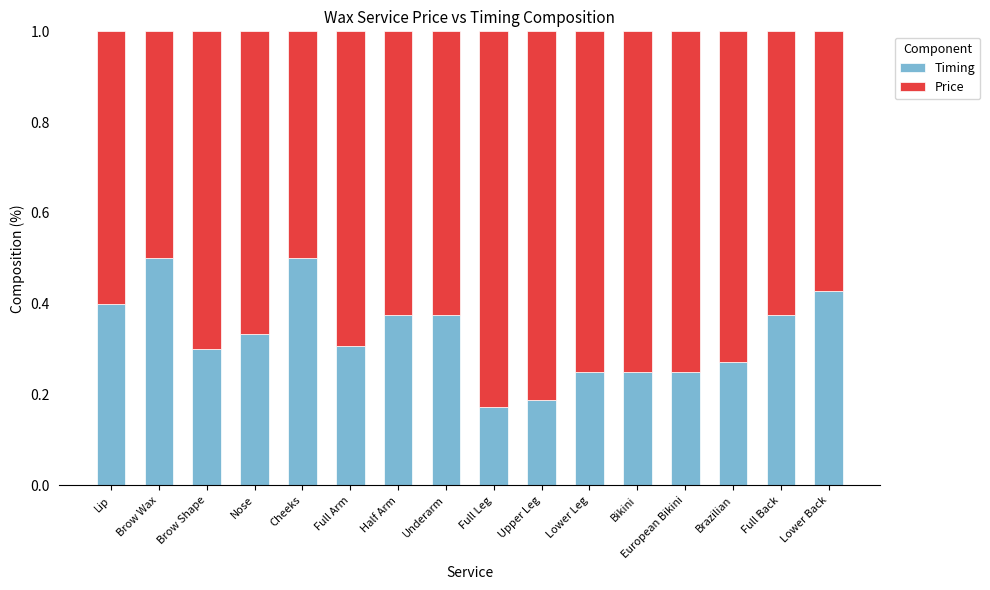

Count the Timing values in the range 0 to 1.

16